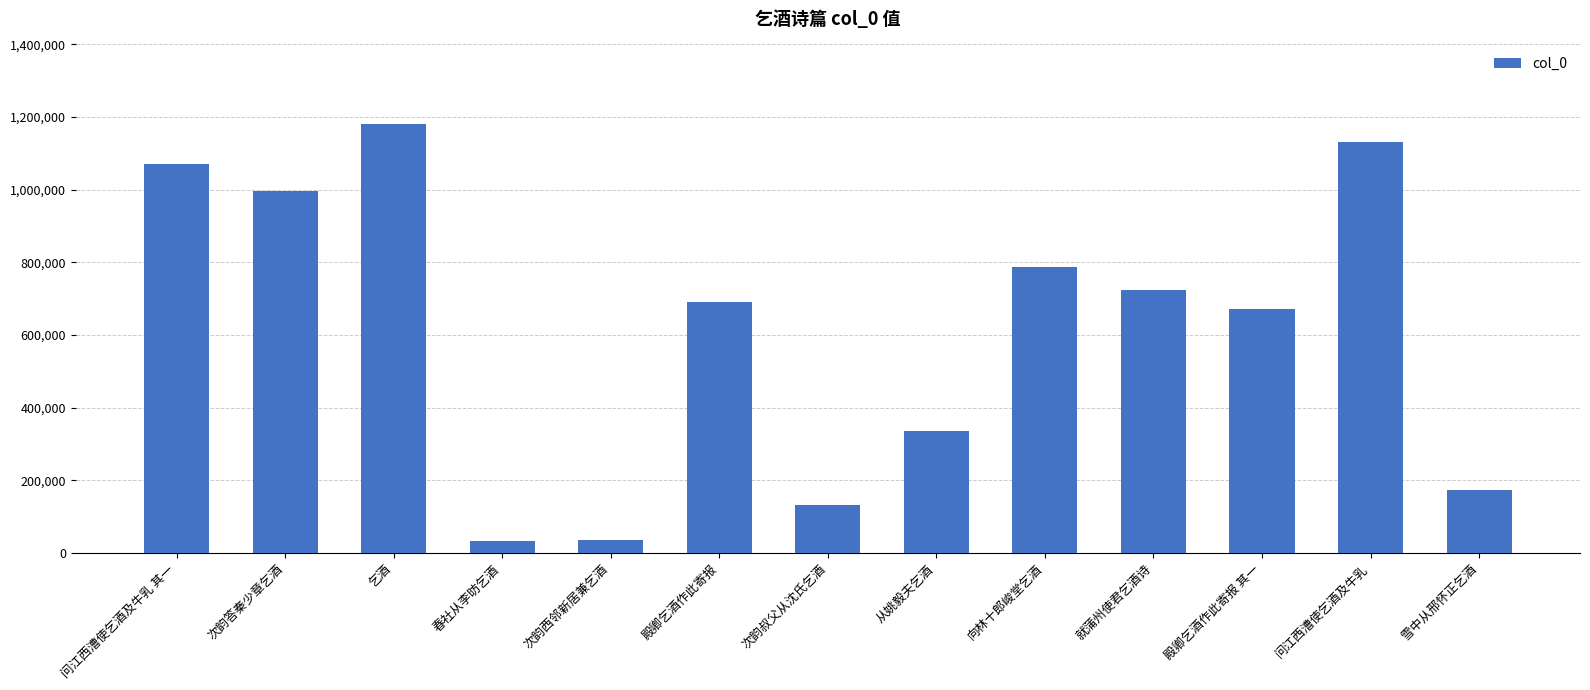

Approximately how many times larger is the value at 次韵叔父从沈氏乞酒 compared to 从姚毅夫乞酒?

0.4